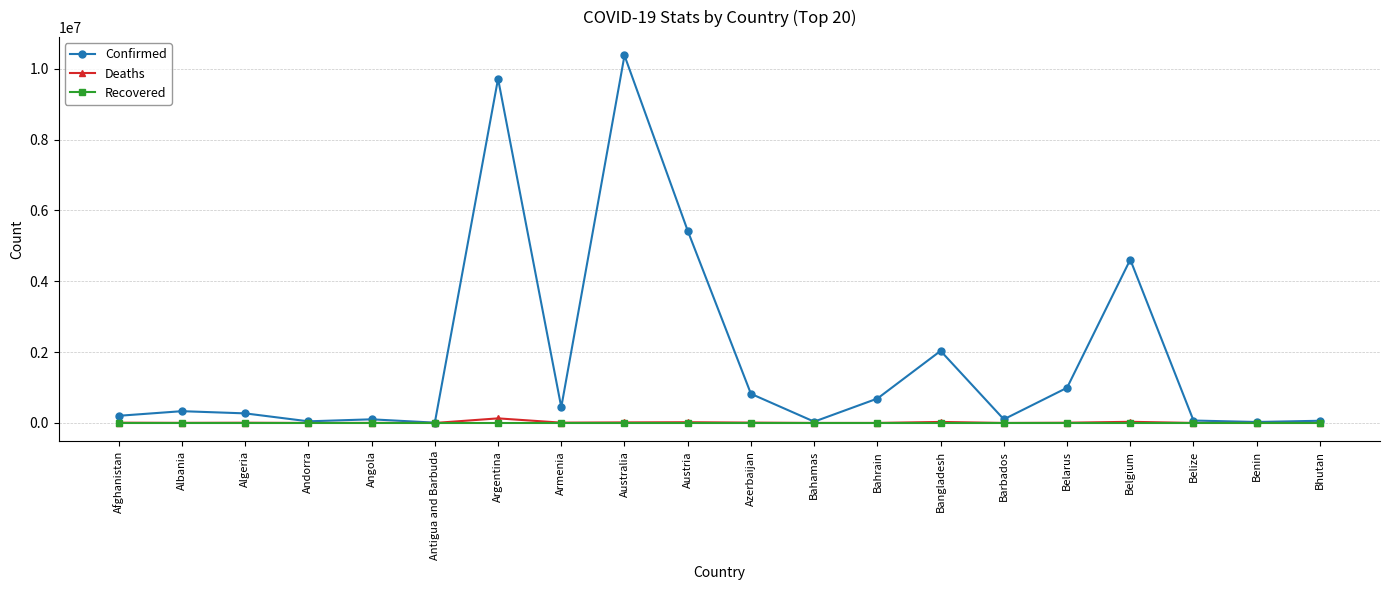

Does the chart display data point markers on the line(s)?

Yes